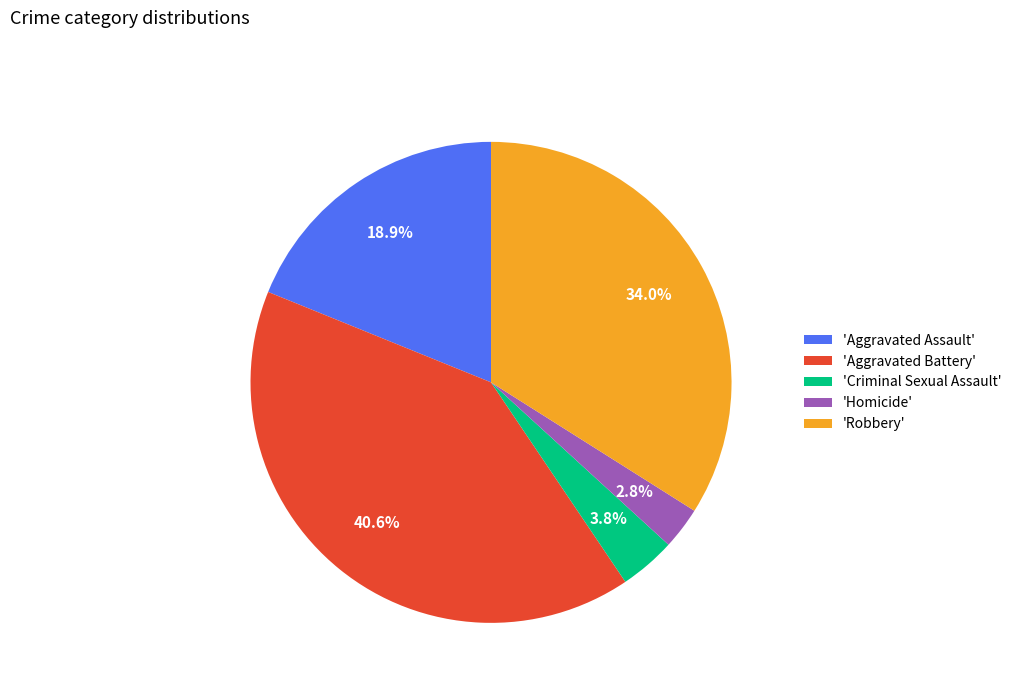

Do 'Criminal Sexual Assault' and 'Aggravated Battery' together represent more than half of the pie?

No